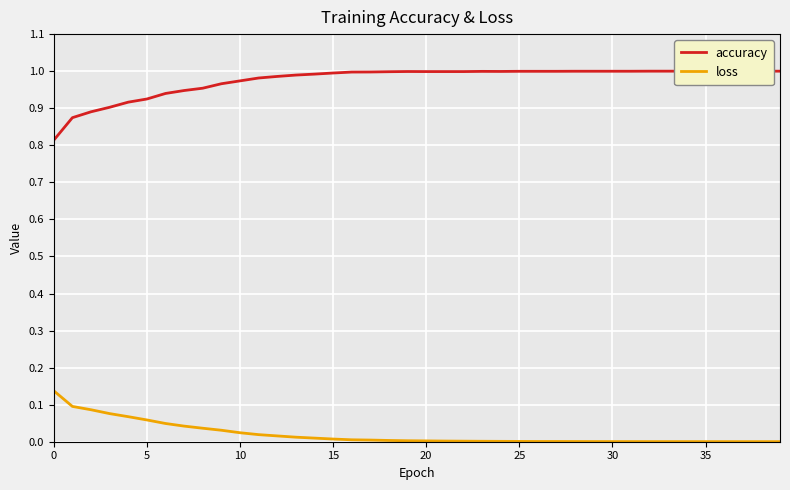

True or false: loss and accuracy cross at least once.

False